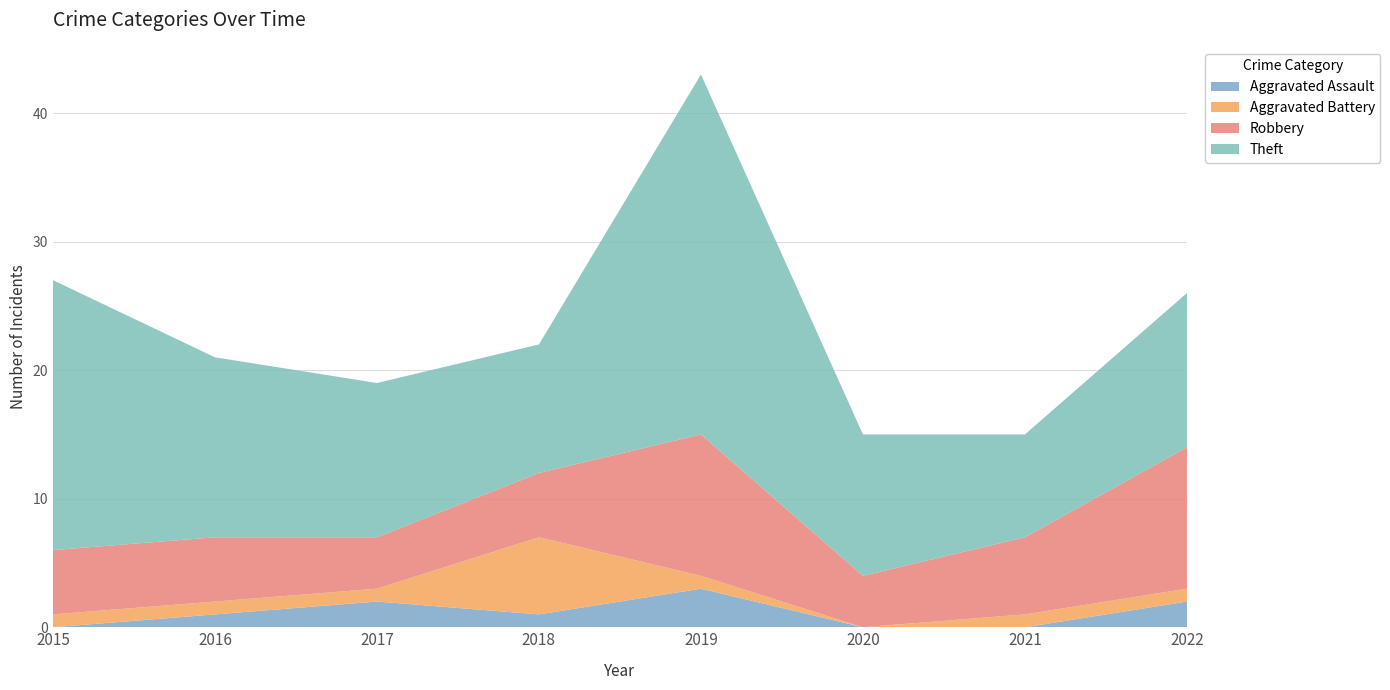

Reading left to right, extract all data points from this chart.

Aggravated Assault: 2015=0	2016=1	2017=2	2018=1	2019=3	2020=0	2021=0	2022=2
Aggravated Battery: 2015=1	2016=1	2017=1	2018=6	2019=1	2020=0	2021=1	2022=1
Robbery: 2015=5	2016=5	2017=4	2018=5	2019=11	2020=4	2021=6	2022=11
Theft: 2015=21	2016=14	2017=12	2018=10	2019=28	2020=11	2021=8	2022=12